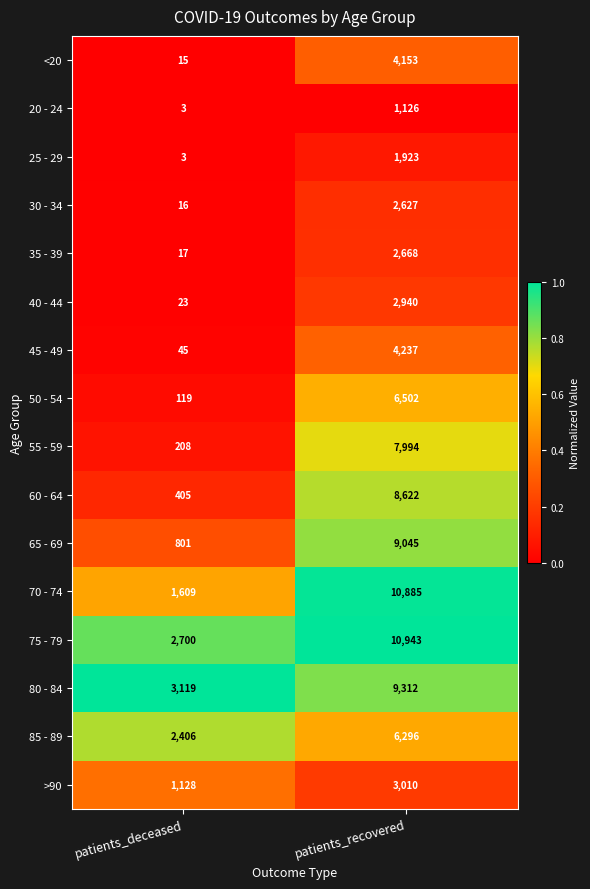

Is it true that 25 - 29 equals 1923 at patients_recovered?

True